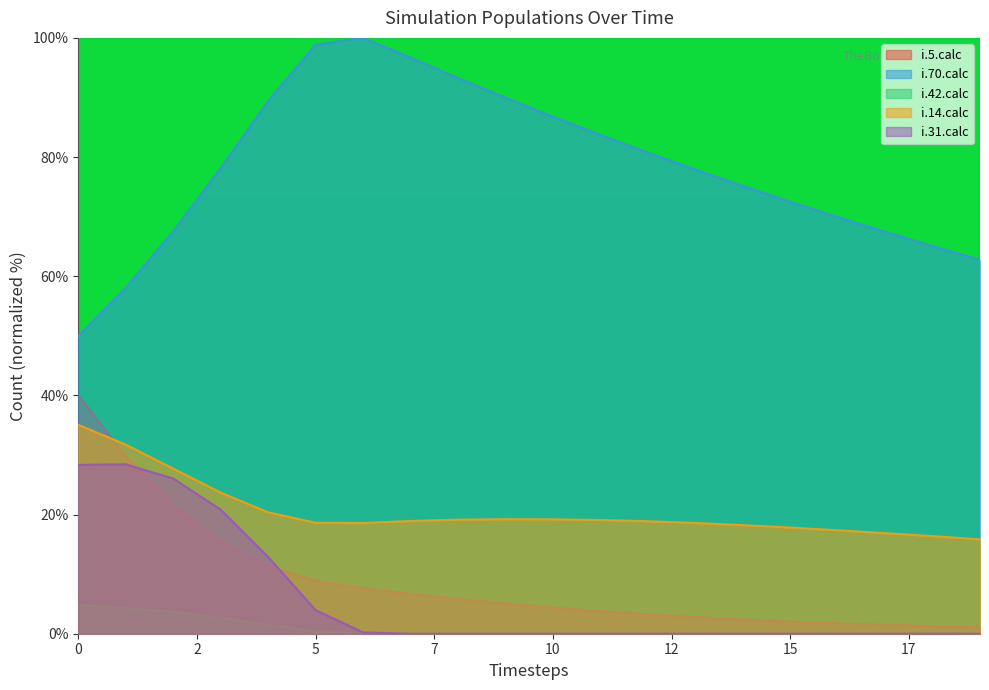

What is the average value of the i.5.calc series?

8.8